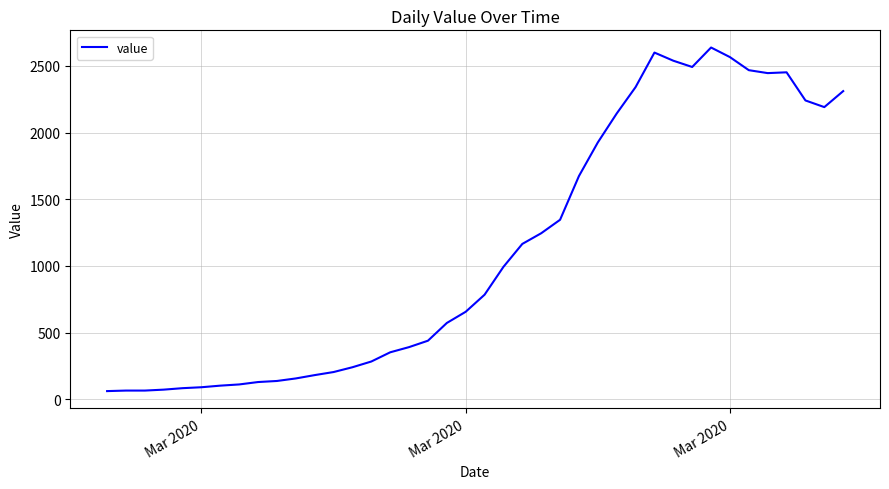

Is this an area chart (filled region under the line)?

No